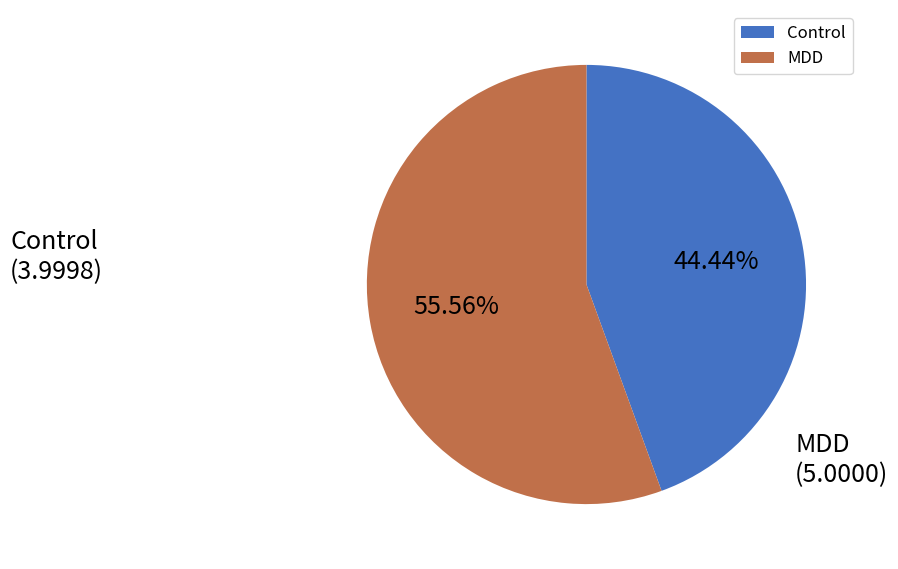

Between MDD and Control, which is larger?

MDD